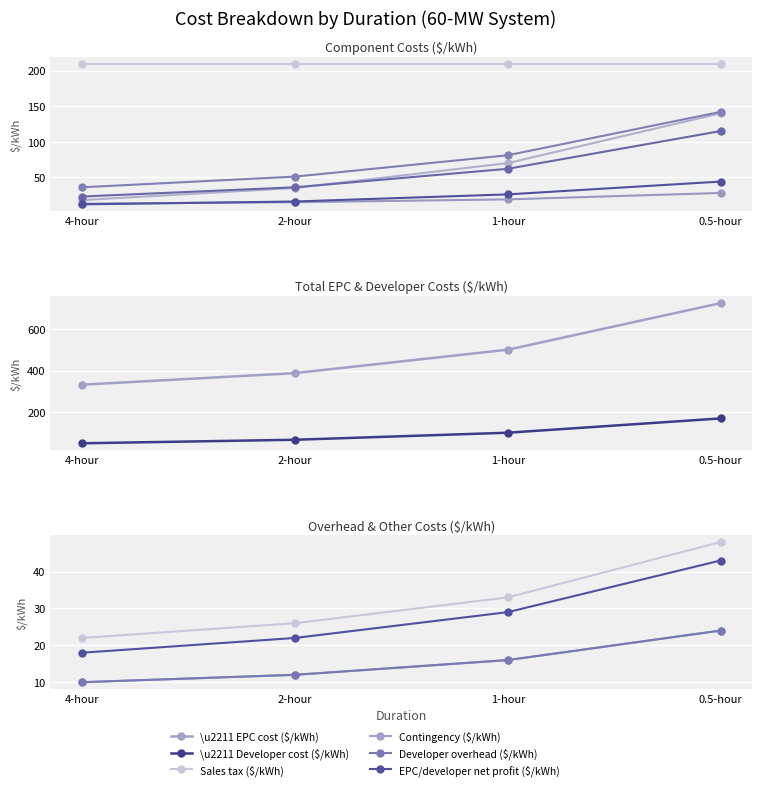

What is the label of the 3rd point from the left?

1-hour